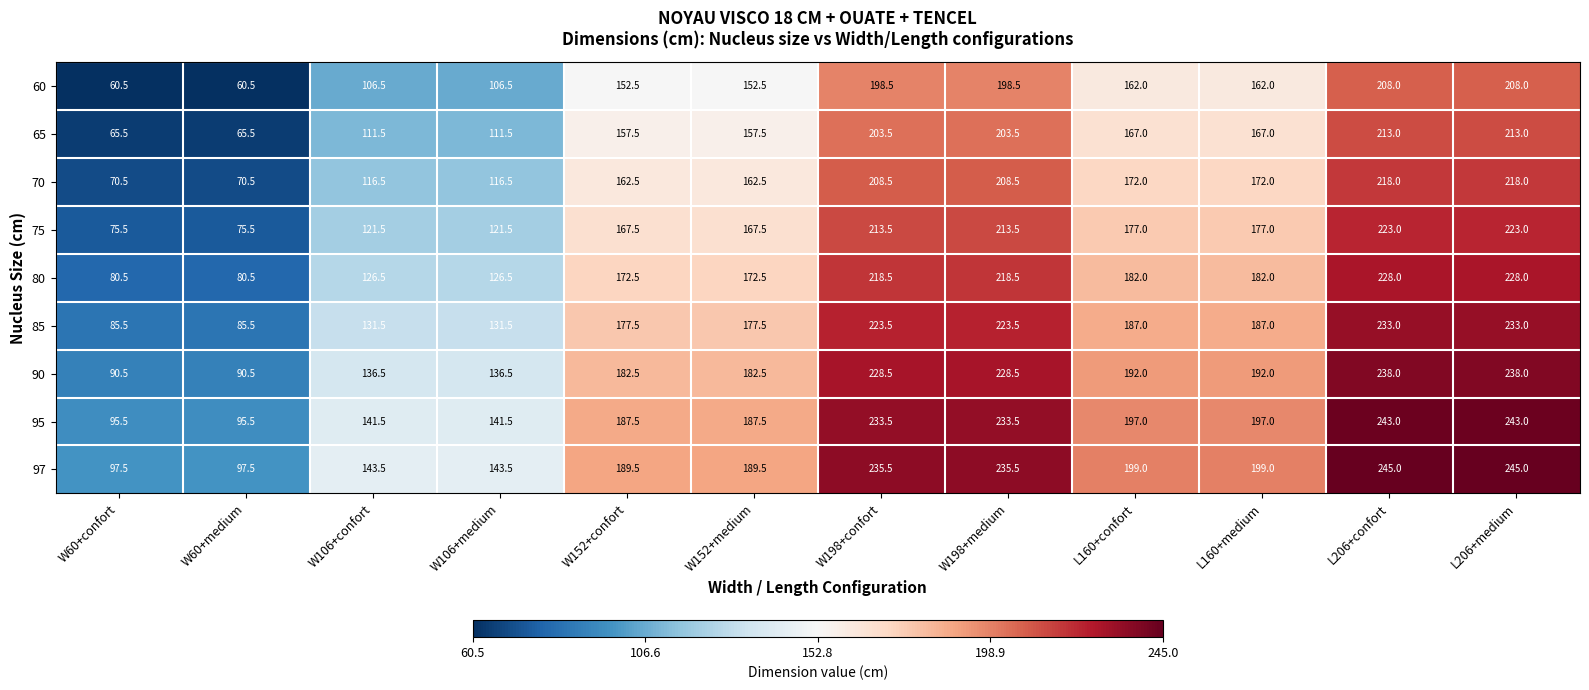

What is the greatest value displayed?

245.0